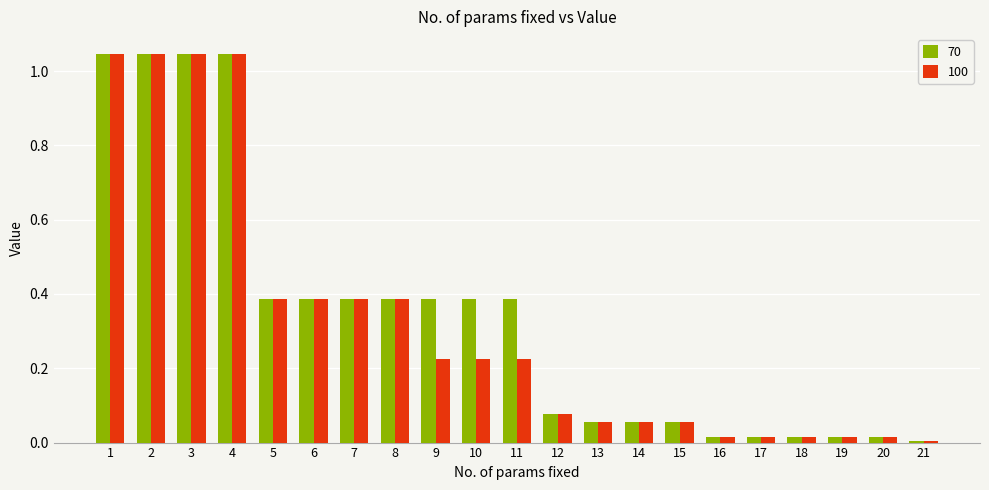

Count the number of categories in the chart.

21